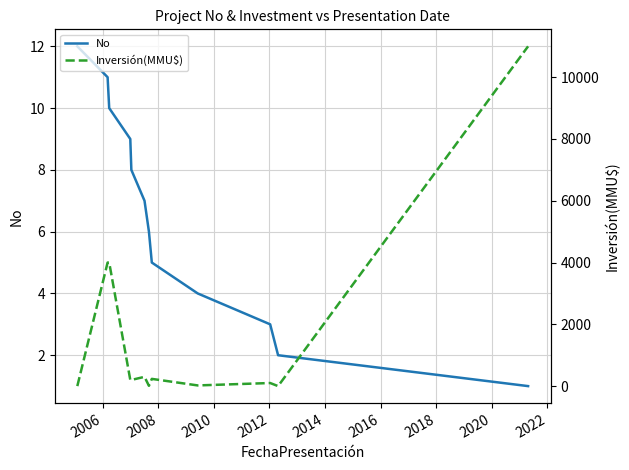

Rank the series by their average value, from lowest to highest.

No, Inversión(MMU$)